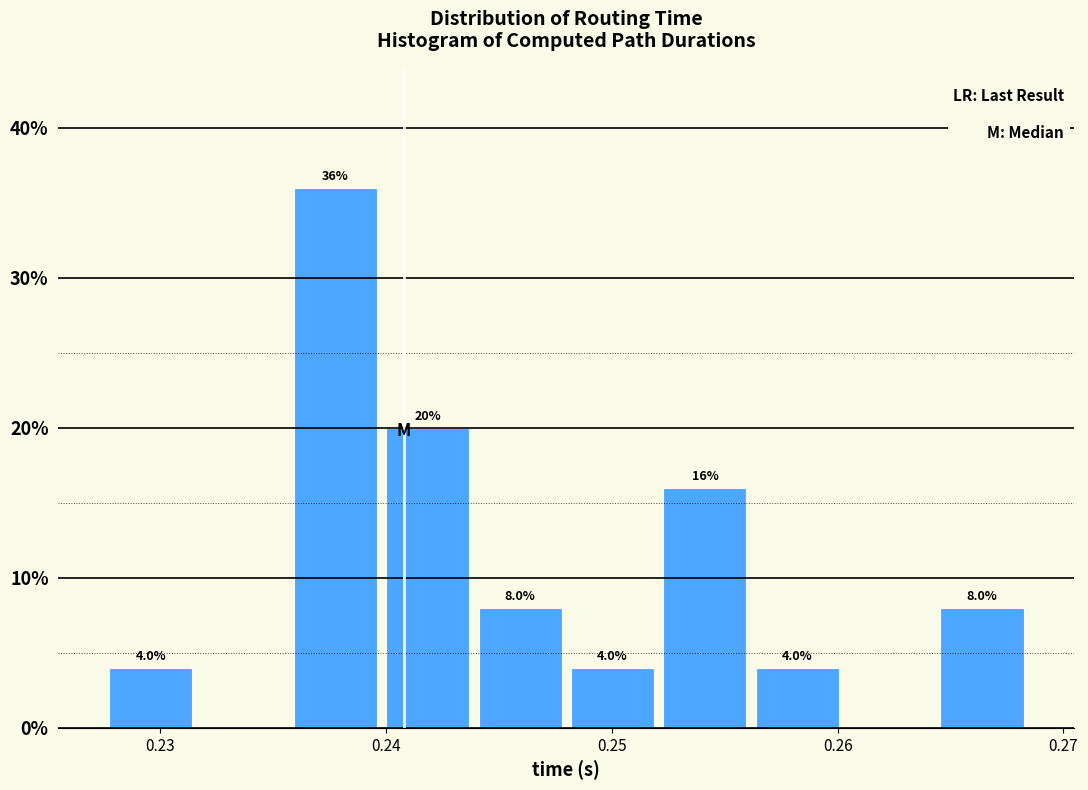

Which range on the x-axis has the tallest bar?

0.236 to 0.240